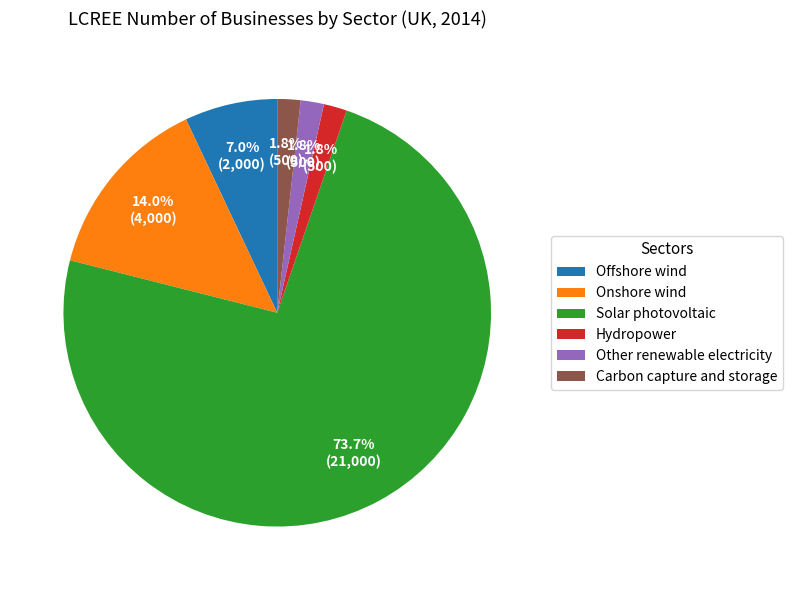

What is the largest slice in the pie chart?

Solar photovoltaic